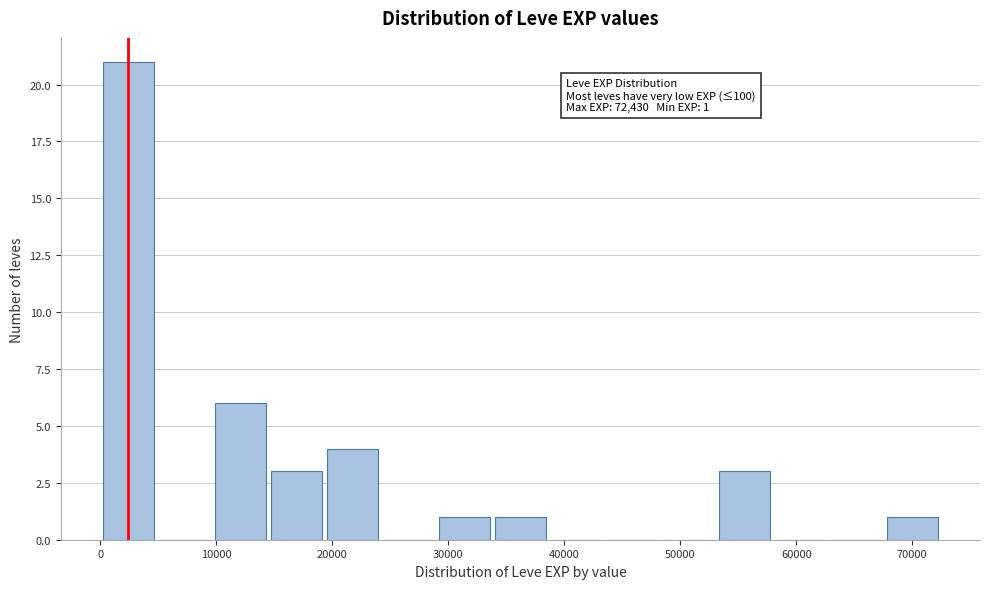

Which range on the x-axis has the tallest bar?

0 to 5000